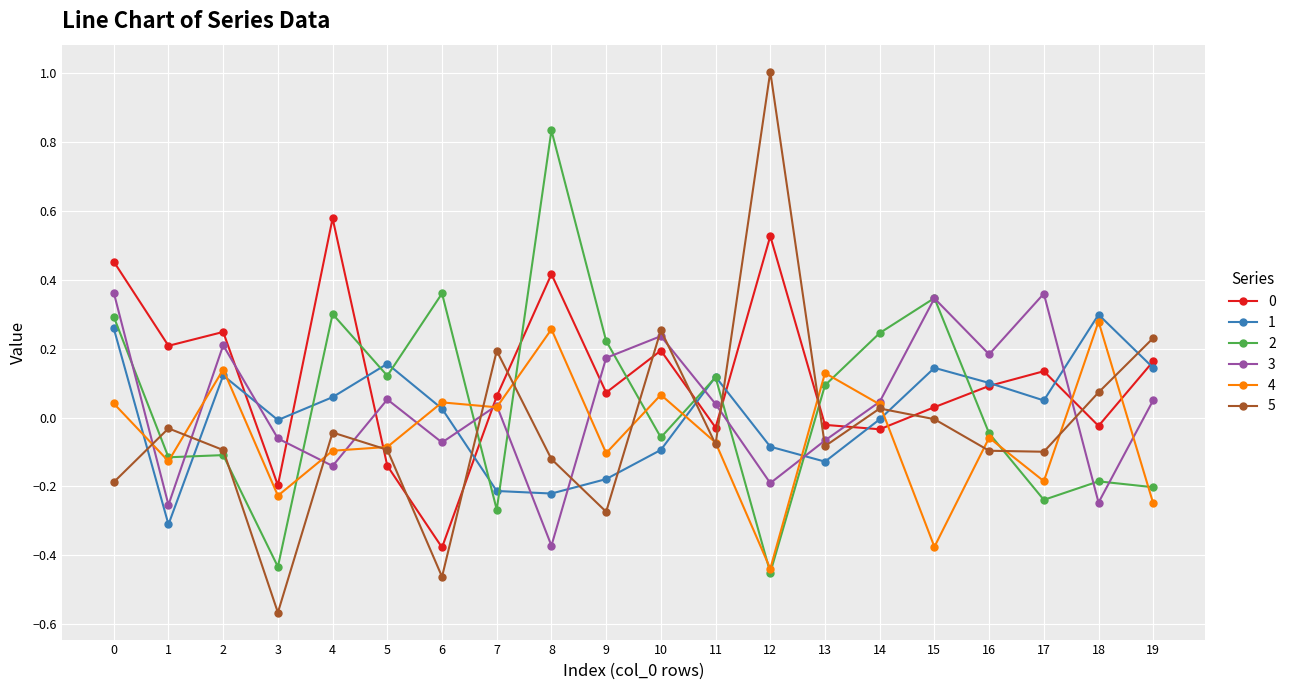

True or false: 1 has more than 2 interior local peaks.

True